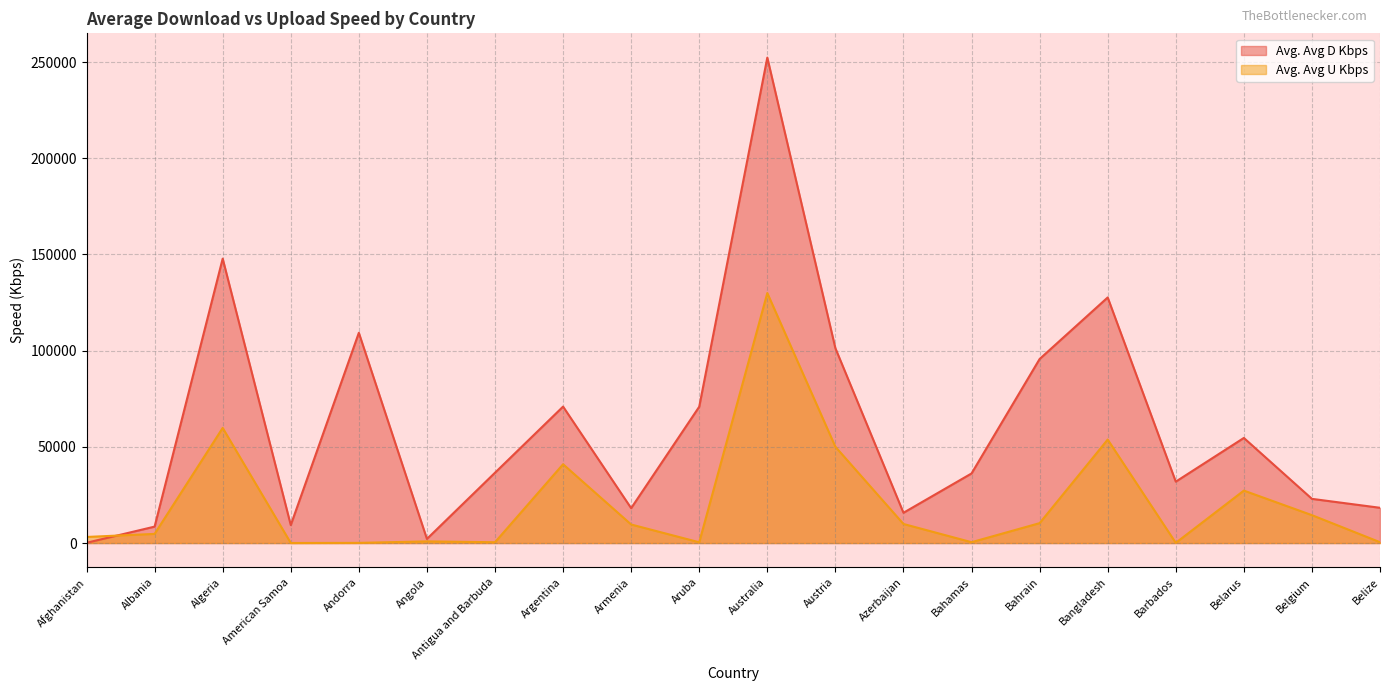

Which has a higher value, Armenia or Bangladesh?

Bangladesh